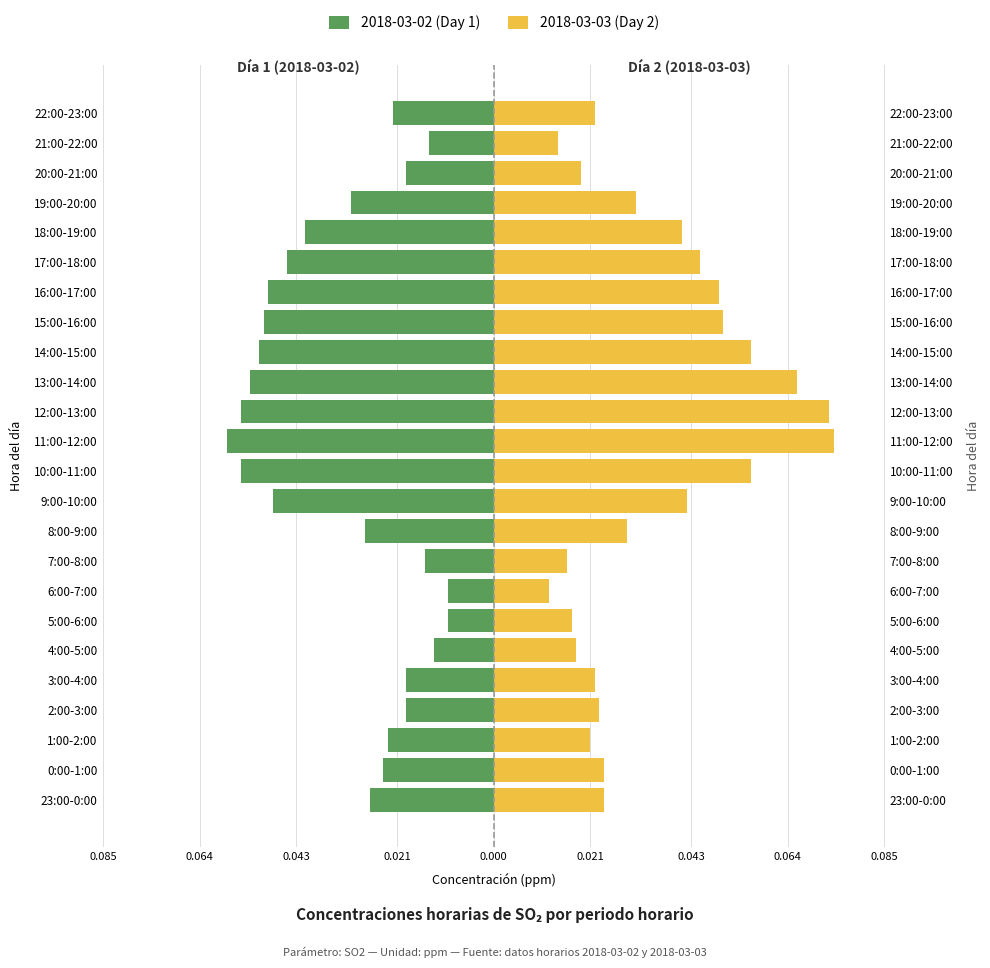

Reading left to right, what are all the values shown in this chart?

2018-03-02 (Day 1): -0.0	-0.0	-0.0	-0.0	-0.0	-0.0	-0.0	-0.0	-0.0	-0.0	-0.0	-0.1	-0.1	-0.1	-0.1	-0.1	-0.1	-0.0	-0.0	-0.0	-0.0	-0.0	-0.0	-0.0
2018-03-03 (Day 2): 0.0	0.0	0.0	0.0	0.0	0.0	0.0	0.0	0.0	0.0	0.0	0.1	0.1	0.1	0.1	0.1	0.1	0.0	0.0	0.0	0.0	0.0	0.0	0.0